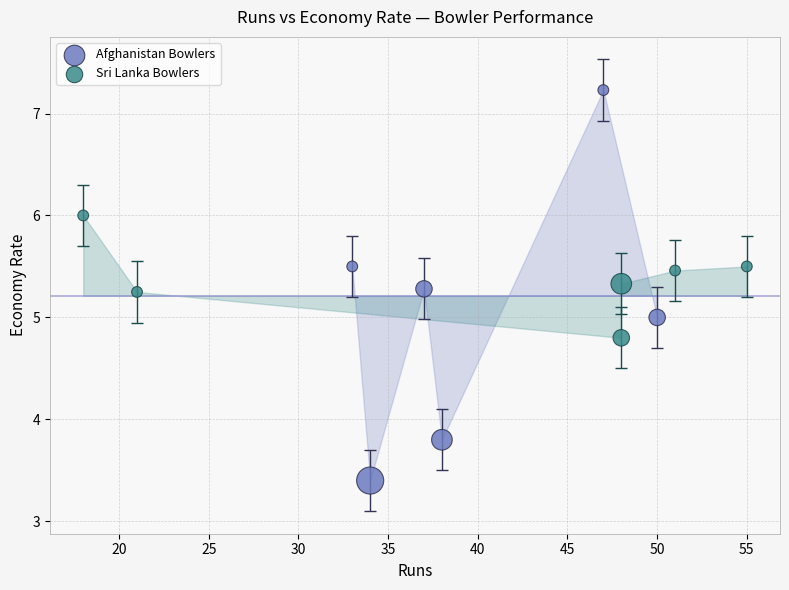

Which series contains the lowest Y value?

Afghanistan Bowlers